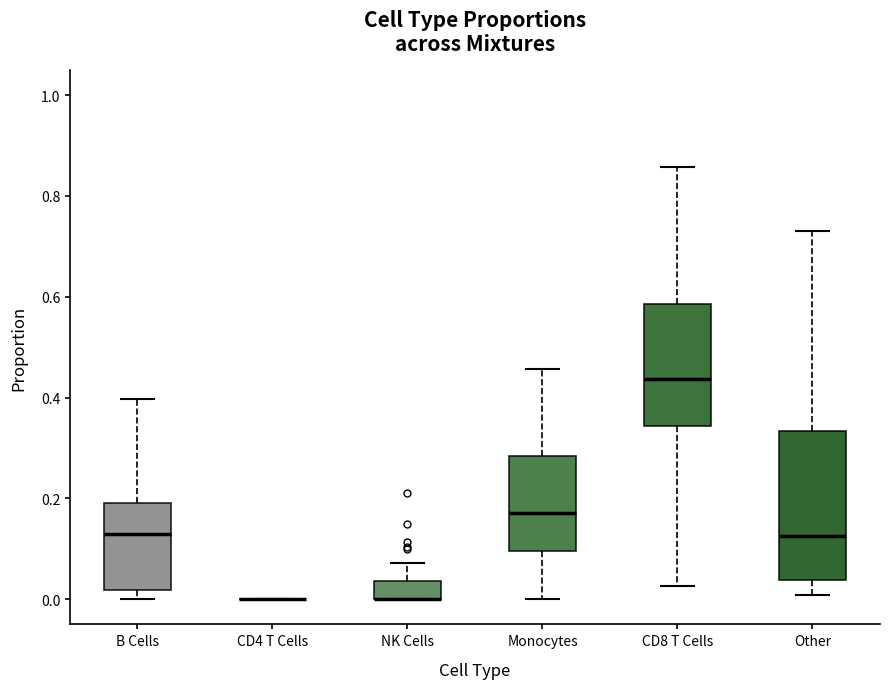

Reading left to right, read every box against the y-axis: the position of its median line, the range the box covers, and the ends of its whiskers. The values are not printed on the chart, so give them approximately, as read against the axis.

B Cells: median 0.12, box 0.02 to 0.20, whiskers 0.00 to 0.40
CD4 T Cells: box collapsed to a line at 0.00, whiskers 0.00 to 0.00
NK Cells: median 0.00 (drawn on the box's lower edge), box 0.00 to 0.04, whiskers 0.00 to 0.08
Monocytes: median 0.18, box 0.10 to 0.28, whiskers 0.00 to 0.46
CD8 T Cells: median 0.44, box 0.34 to 0.58, whiskers 0.02 to 0.86
Other: median 0.12, box 0.04 to 0.34, whiskers 0.00 to 0.74